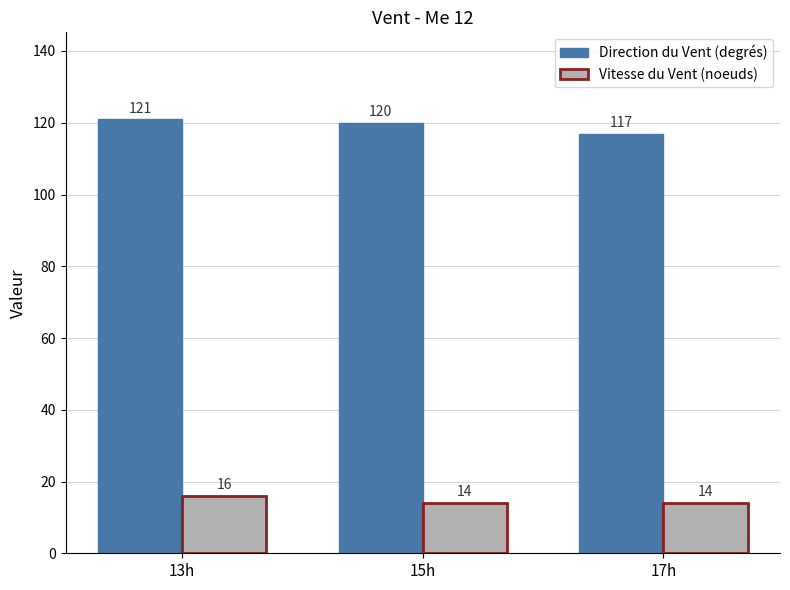

Rank the series at 17h from highest to lowest value.

Direction du Vent (degrés), Vitesse du Vent (noeuds)